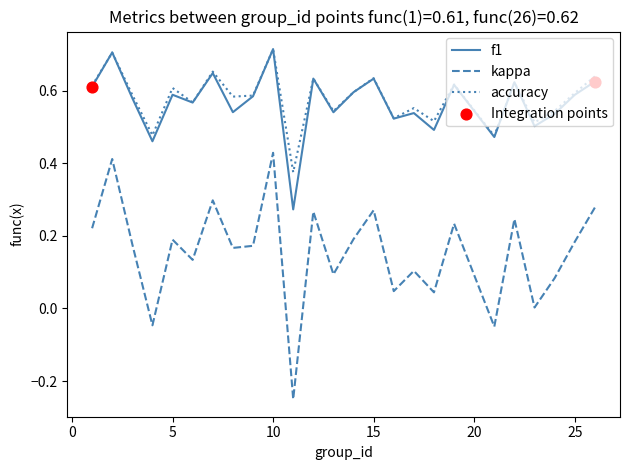

At how many categories does at least one series exceed 0?

25